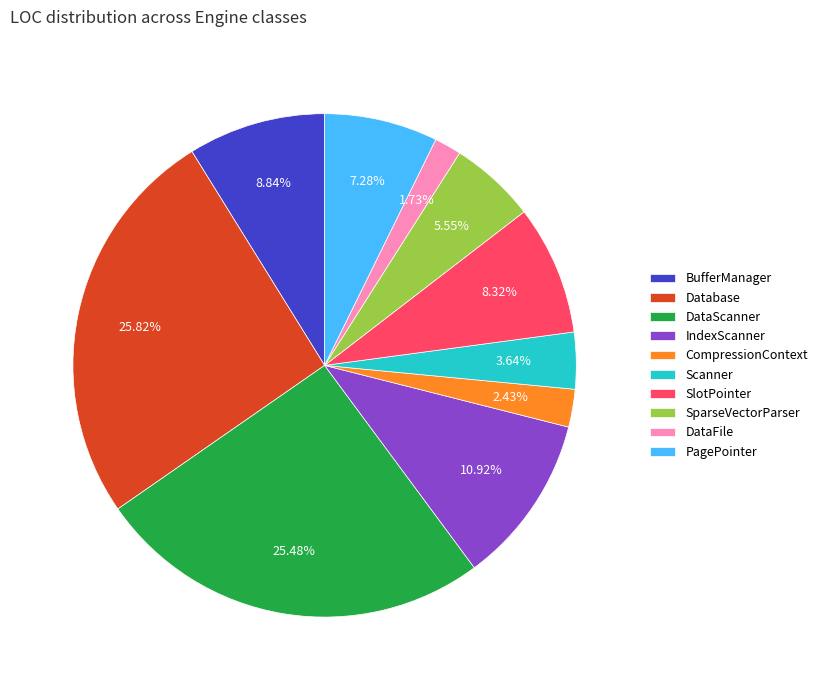

What is the smallest slice in the pie chart?

DataFile